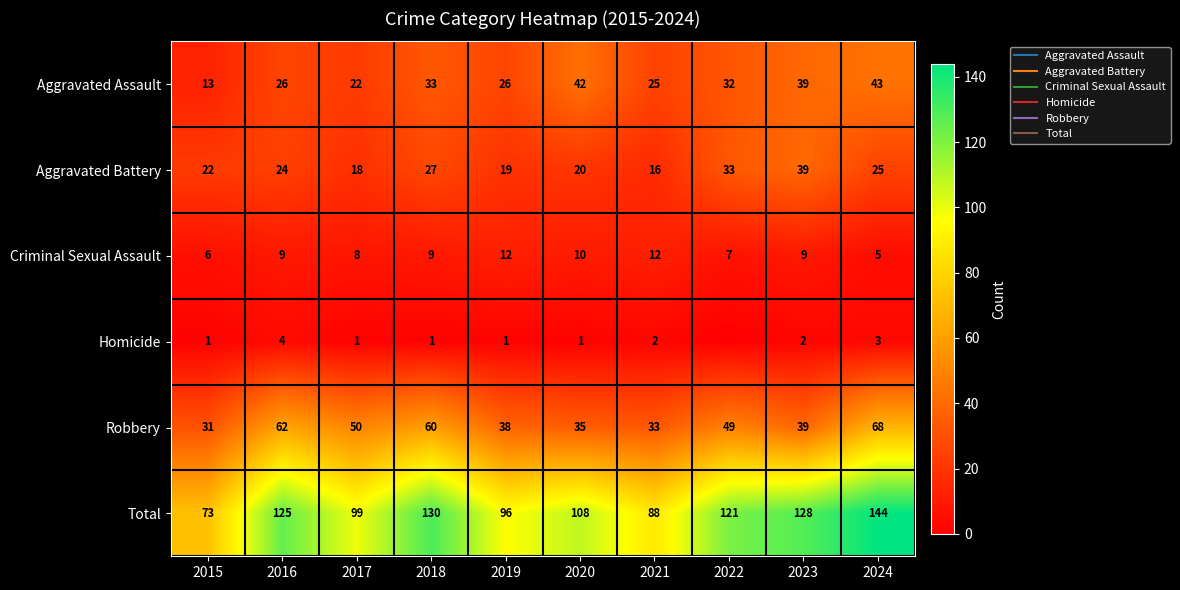

List the labels in order of Homicide value, largest first.

2016, 2024, 2021, 2023, 2015, 2017, 2018, 2019, 2020, 2022